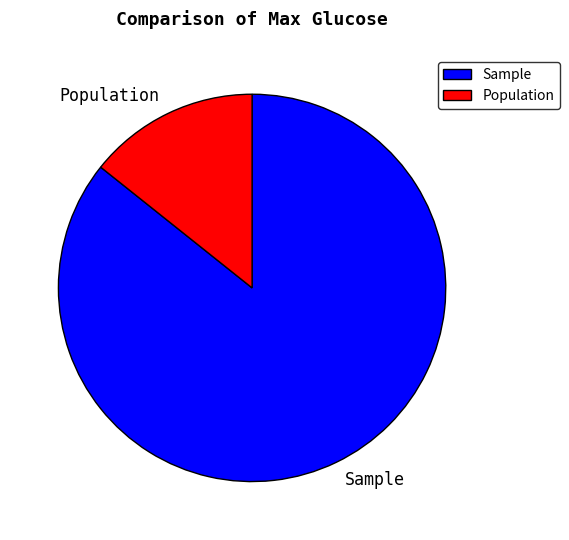

Rank the categories by value from lowest to highest.

Population, Sample